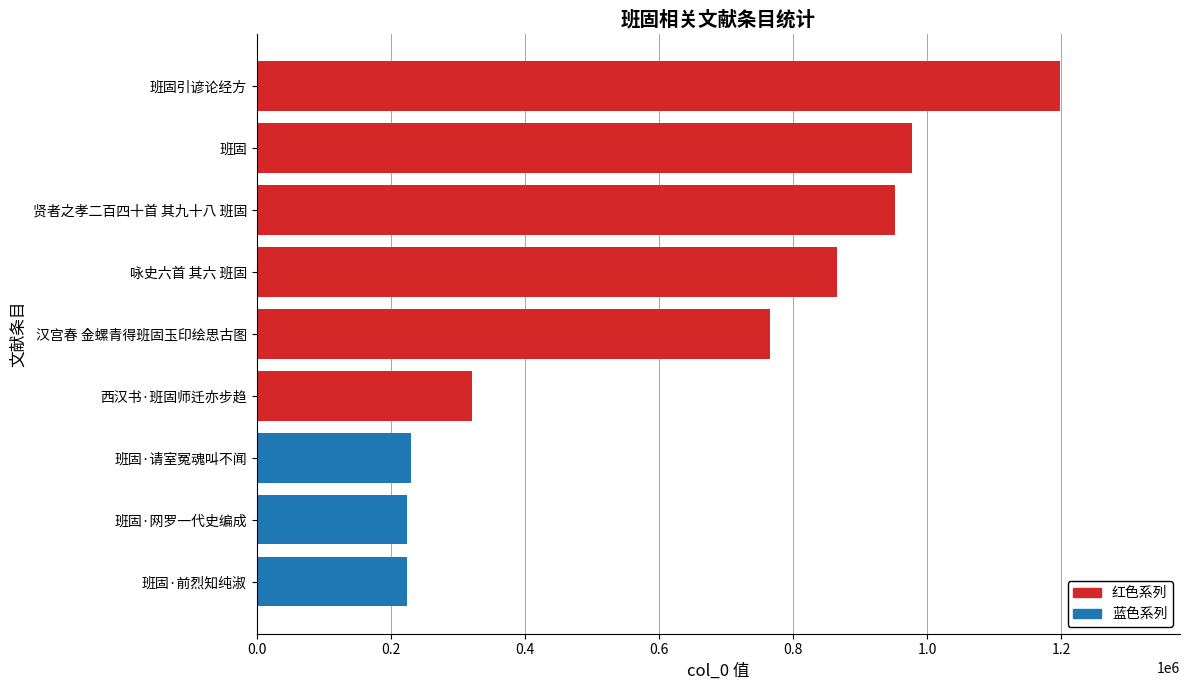

What is the sum of the values at 班固·请室冤魂叫不闻 and 班固?

1208011